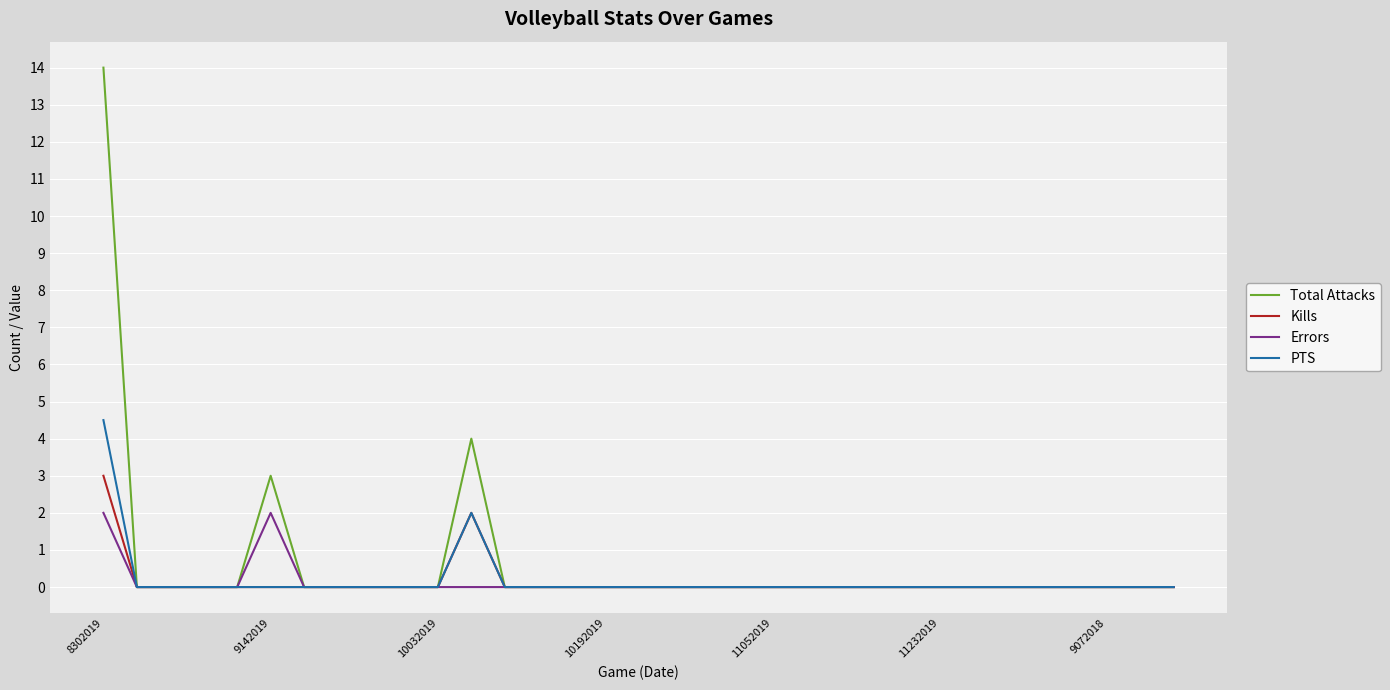

Rank the series by their maximum value, from lowest to highest.

Errors, Kills, PTS, Total Attacks